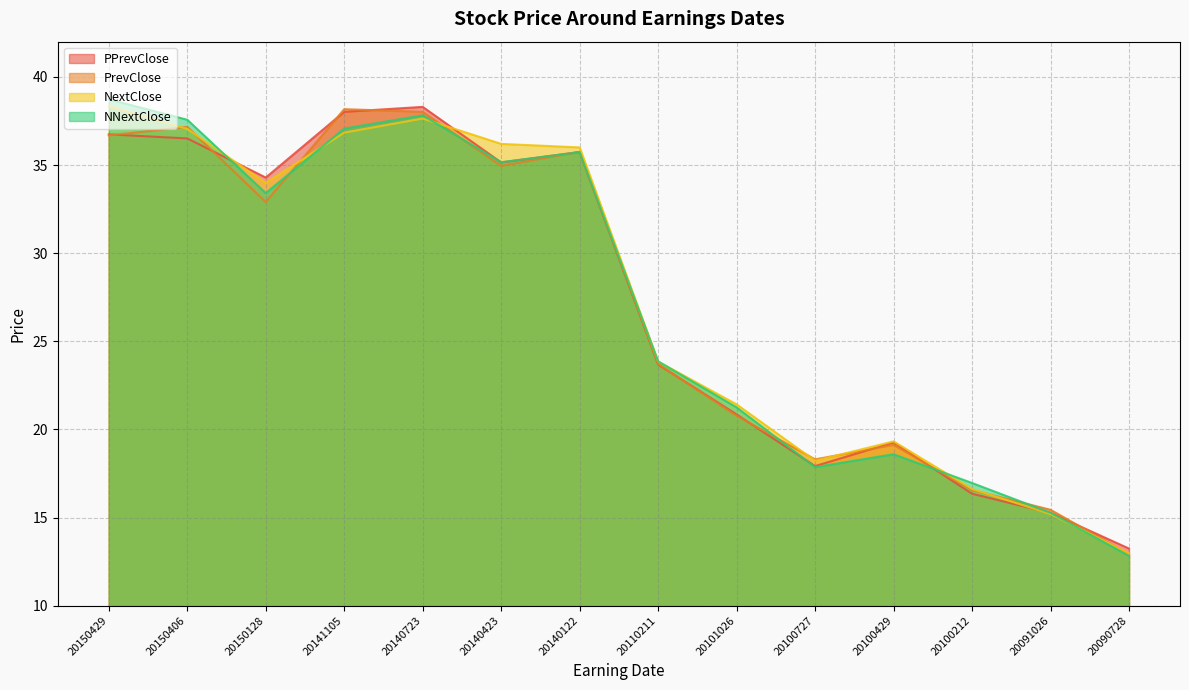

The value of PrevClose at 20110211 is 23.7. True or false?

True